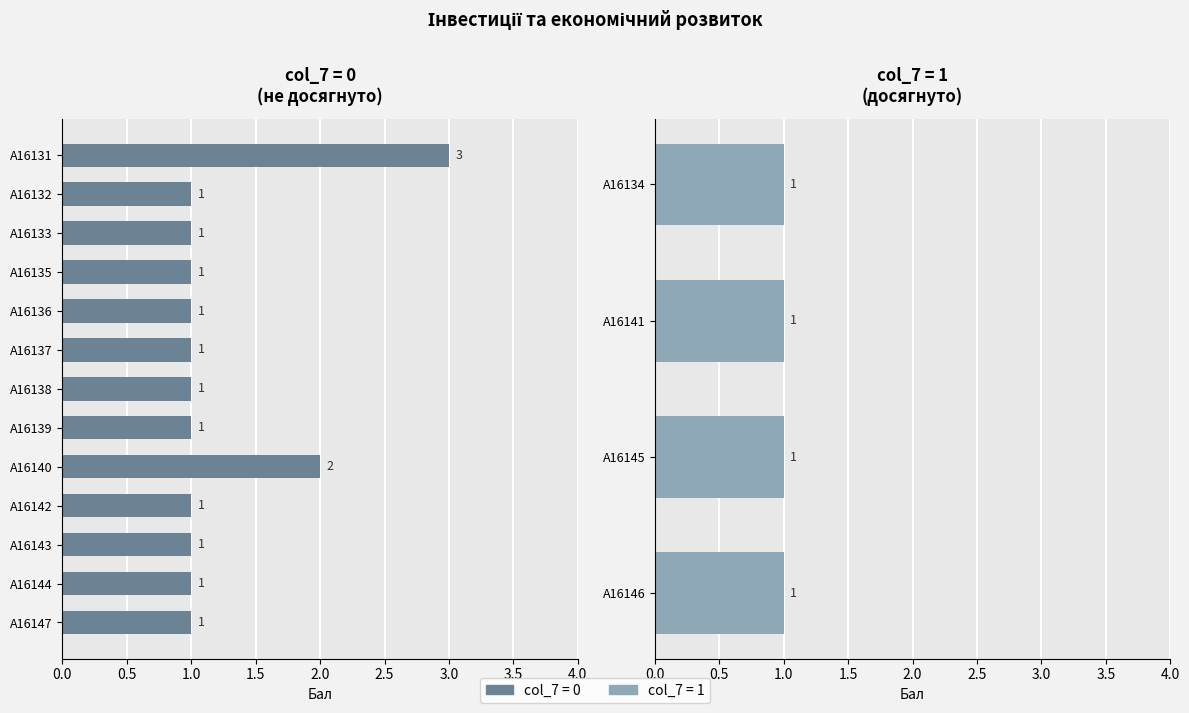

At which category does the chart reach its peak across all series?

A16131